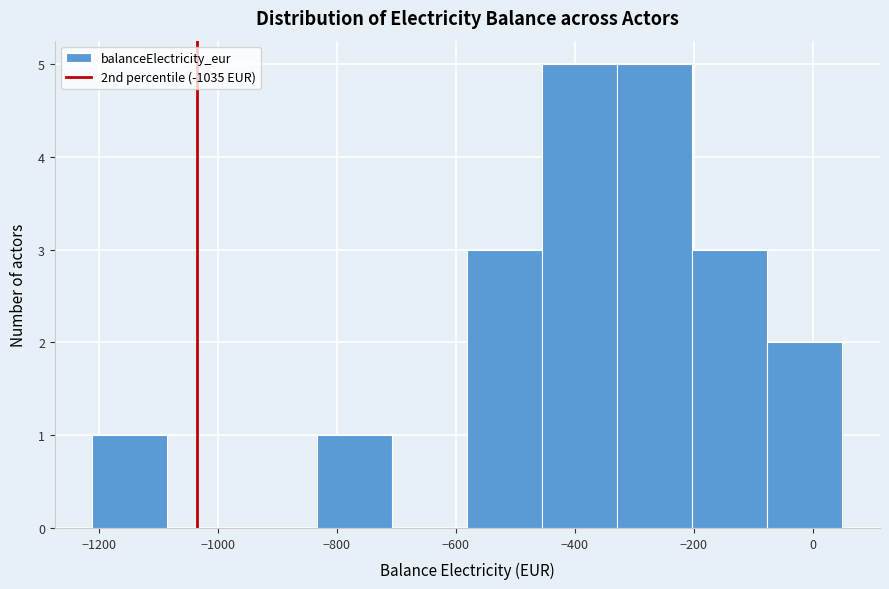

Reading left to right, list every bar in this chart as the range it spans on the x-axis followed by its height. Neither the bar edges nor the heights are printed on the chart, so give them approximately, as read against the axes.

-1220 to -1080: 1
-1080 to -960: 0
-960 to -840: 0
-840 to -700: 1
-700 to -580: 0
-580 to -460: 3
-460 to -320: 5
-320 to -200: 5
-200 to -80: 3
-80 to 60: 2